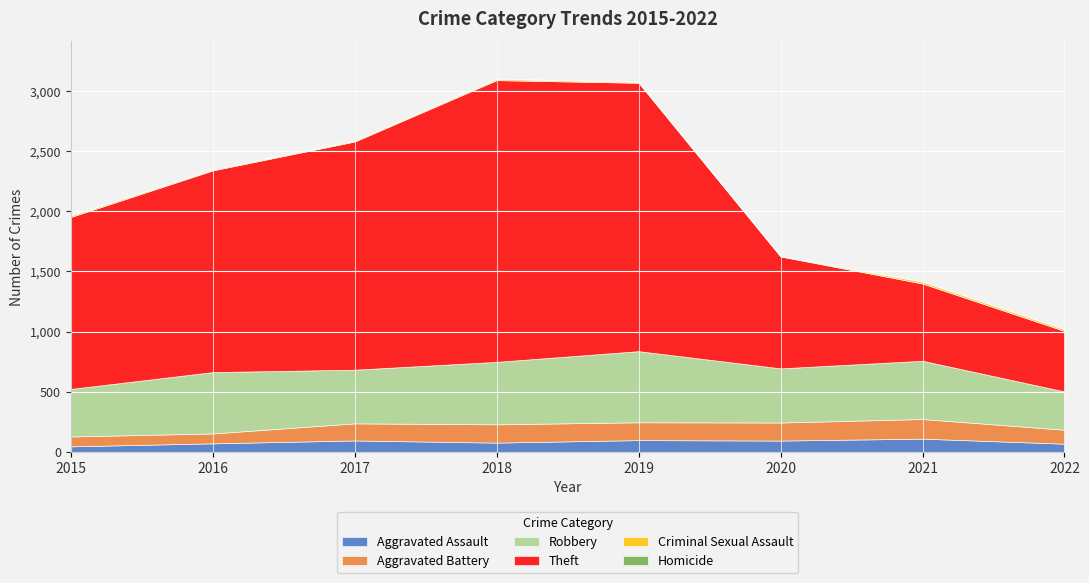

How many data points does each series have?

8